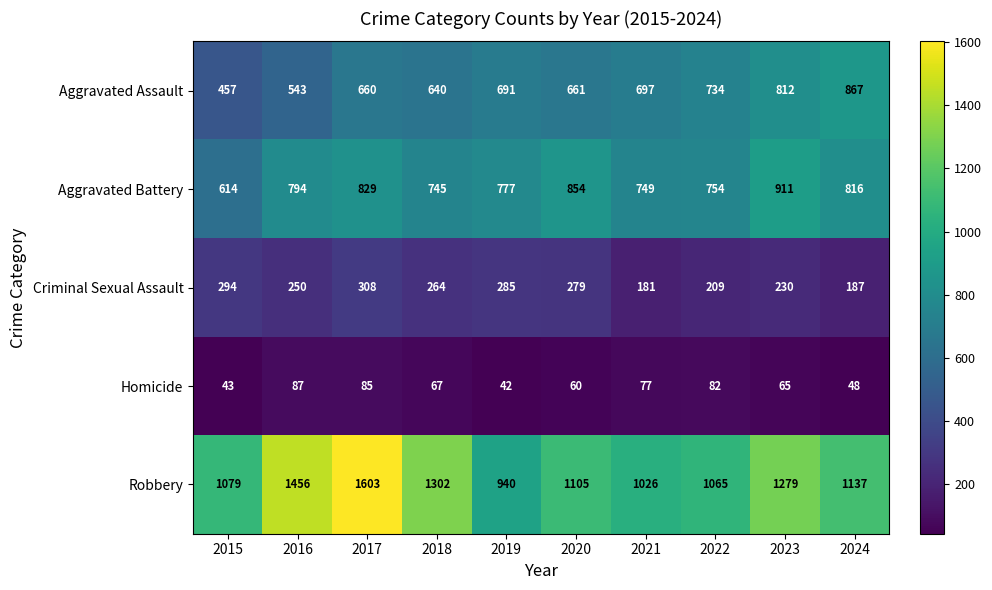

Which series changed the most between 2017 and 2022?

Robbery